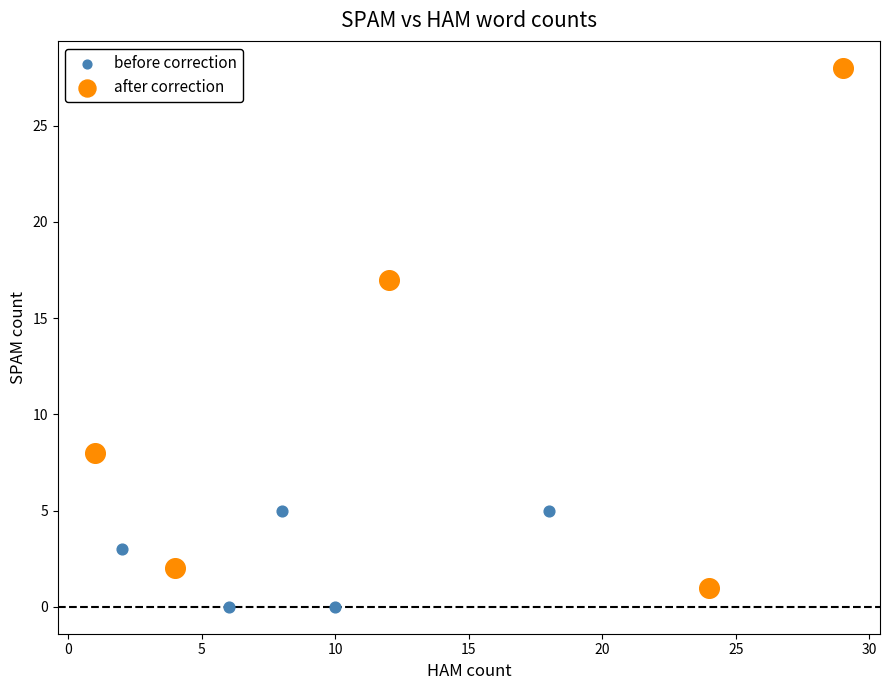

Which series contains the highest Y value?

after correction